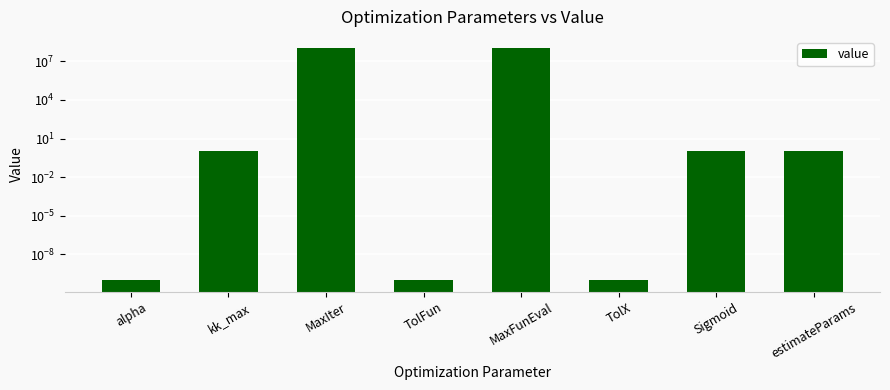

List the labels in order of value, smallest first.

alpha, TolFun, TolX, kk_max, Sigmoid, estimateParams, MaxIter, MaxFunEval